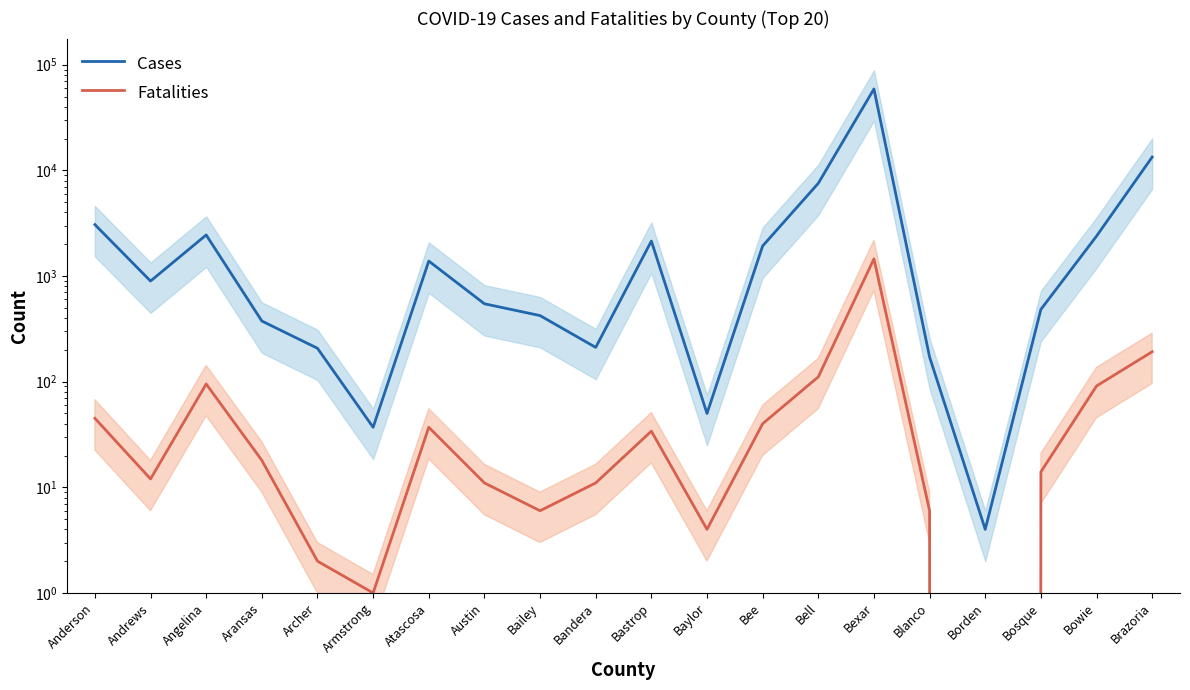

Which series has the widest spread of values?

Cases